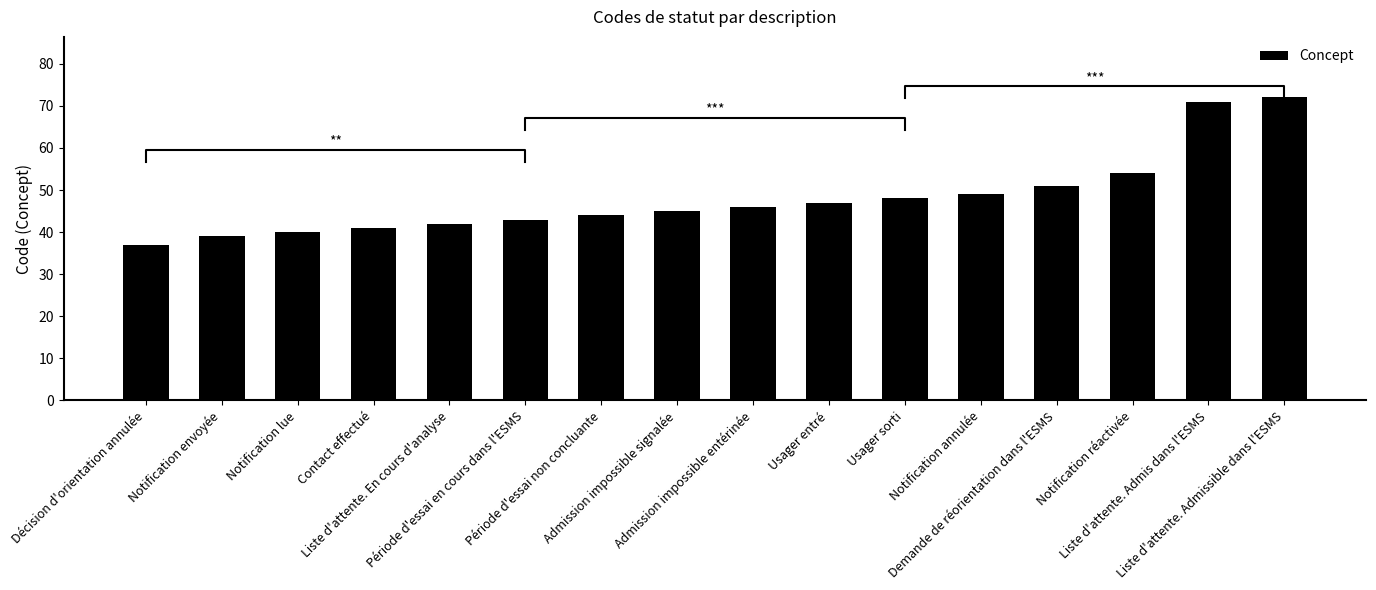

List the labels in order of value, smallest first.

Décision d'orientation annulée, Notification envoyée, Notification lue, Contact effectué, Liste d'attente. En cours d'analyse, Période d'essai en cours dans l'ESMS, Période d'essai non concluante, Admission impossible signalée, Admission impossible entérinée, Usager entré, Usager sorti, Notification annulée, Demande de réorientation dans l'ESMS, Notification réactivée, Liste d'attente. Admis dans l'ESMS, Liste d'attente. Admissible dans l'ESMS